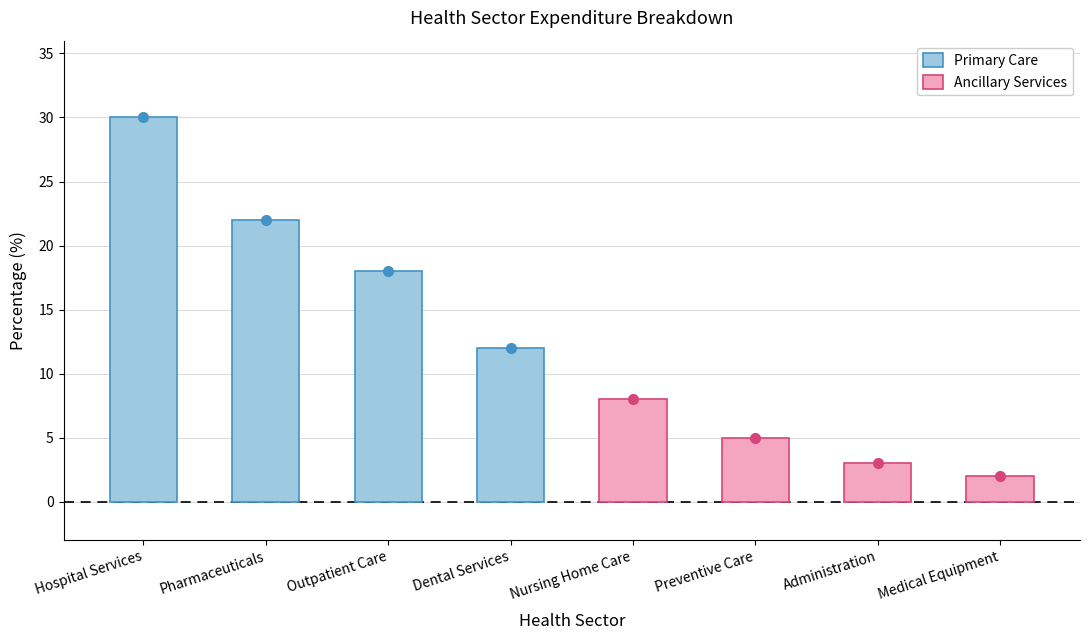

What is the value of the Ancillary Services bar at the 1st from the left?

8